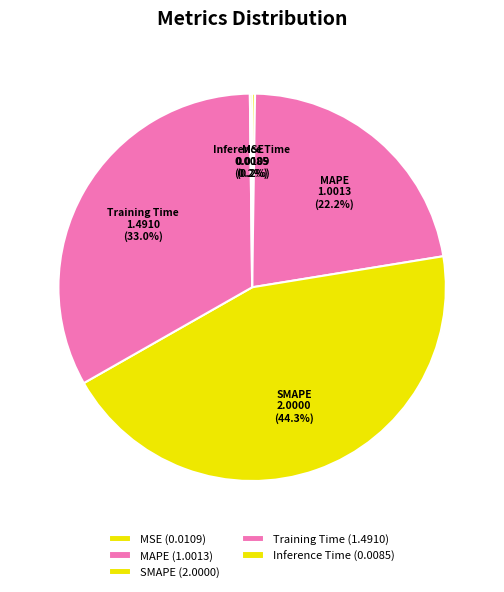

The MAPE slice represents 31% of the pie. True or false?

False